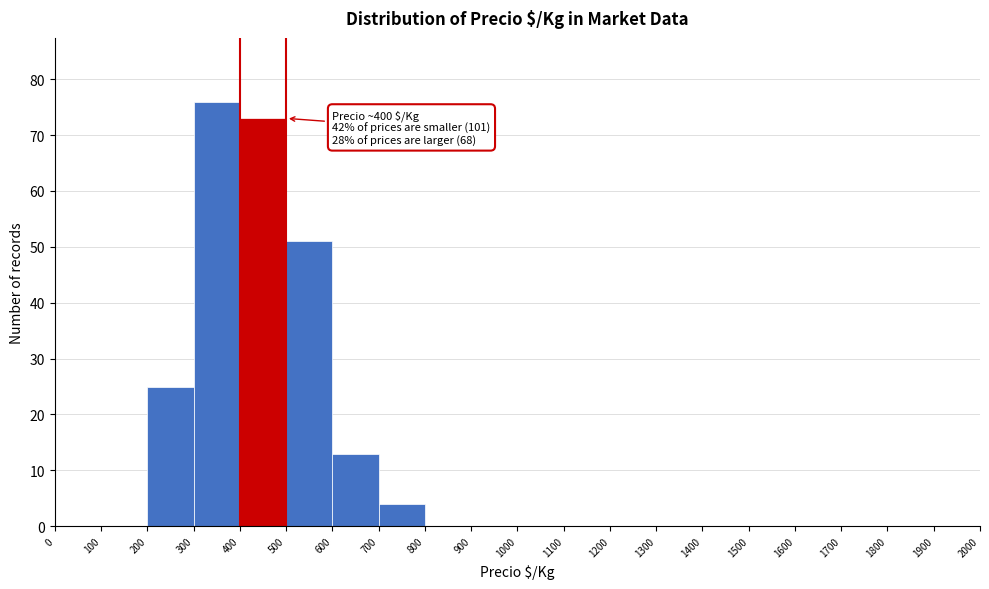

Over which range of the x-axis is the bar tallest?

300 to 400